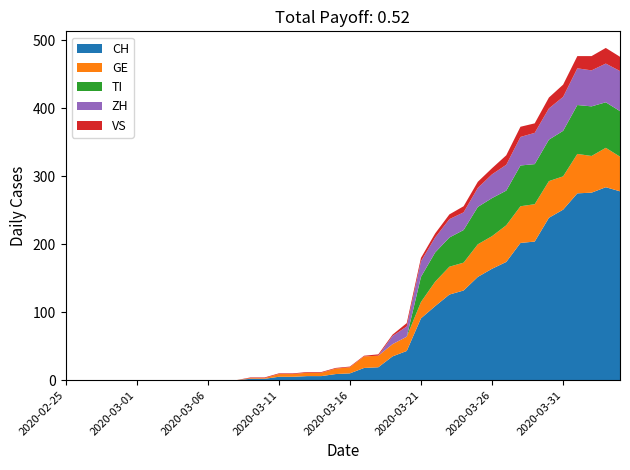

Reading left to right, what are all the values shown in this chart?

CH: 0	0	0	0	0	0	0	0	0	0	0	0	0	2	2	5	5	6	6	9	10	18	19	35	43	91	109	126	132	152	164	174	202	204	239	251	275	276	284	278
GE: 0	0	0	0	0	0	0	0	0	0	0	0	0	1	1	4	4	5	5	8	9	17	17	18	21	24	36	41	41	48	48	54	54	55	54	49	58	54	58	51
VS: 0	0	0	0	0	0	0	0	0	0	0	0	0	1	1	1	1	1	1	1	1	1	2	2	5	5	6	7	9	9	9	14	15	14	16	18	18	21	23	21
TI: 0	0	0	0	0	0	0	0	0	0	0	0	0	0	0	0	0	0	0	0	0	0	0	0	0	37	43	43	48	55	56	51	60	59	61	67	72	73	67	67
ZH: 0	0	0	0	0	0	0	0	0	0	0	0	0	0	0	0	0	0	0	0	0	0	0	12	15	23	22	27	26	28	35	38	42	46	46	50	54	53	57	59